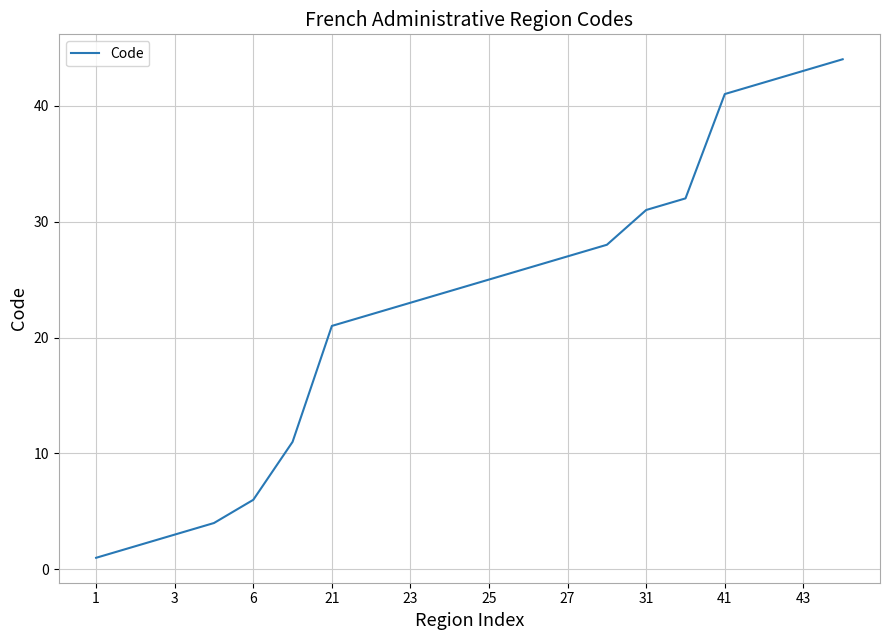

What is the maximum value shown in the chart?

44